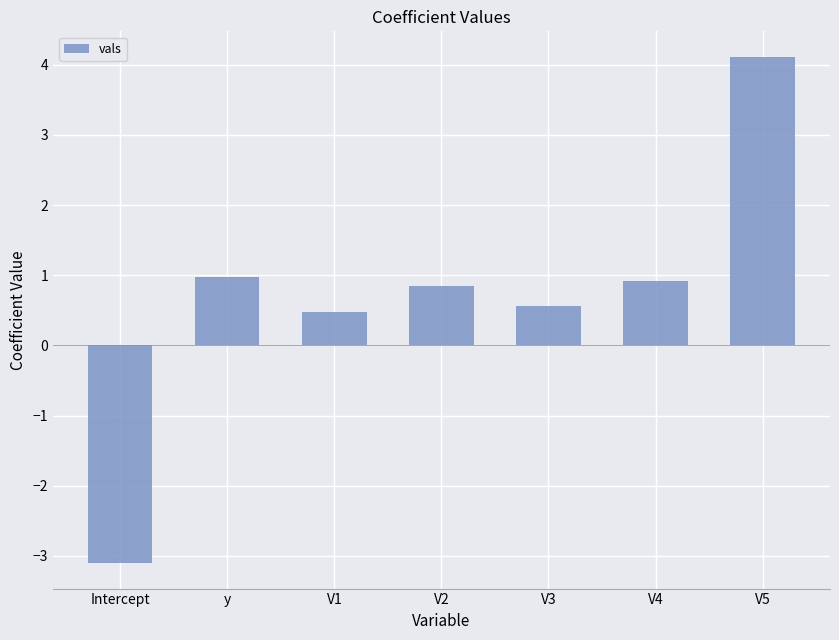

How many negative values are there?

1